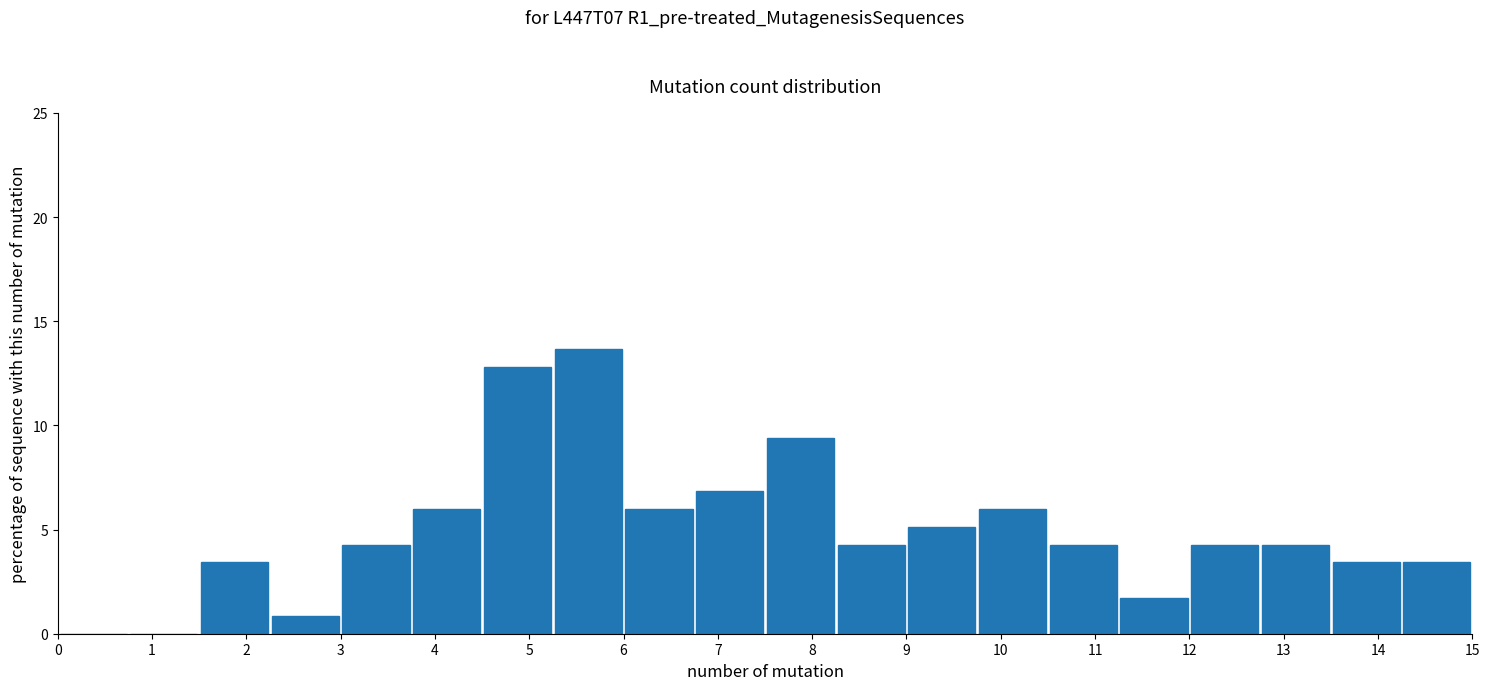

Reading left to right, list every bar in this chart as the range it spans on the x-axis followed by its height. Neither the bar edges nor the heights are printed on the chart, so give them approximately, as read against the axes.

0.00 to 0.75: 0
0.75 to 1.50: 0
1.50 to 2.25: 3.5
2.25 to 3.00: 1.0
3.00 to 3.75: 4.5
3.75 to 4.50: 6.0
4.50 to 5.25: 13.0
5.25 to 6.00: 13.5
6.00 to 6.75: 6.0
6.75 to 7.50: 7.0
7.50 to 8.25: 9.5
8.25 to 9.00: 4.5
9.00 to 9.75: 5.0
9.75 to 10.50: 6.0
10.50 to 11.25: 4.5
11.25 to 12.00: 1.5
12.00 to 12.75: 4.5
12.75 to 13.50: 4.5
13.50 to 14.25: 3.5
14.25 to 15.00: 3.5